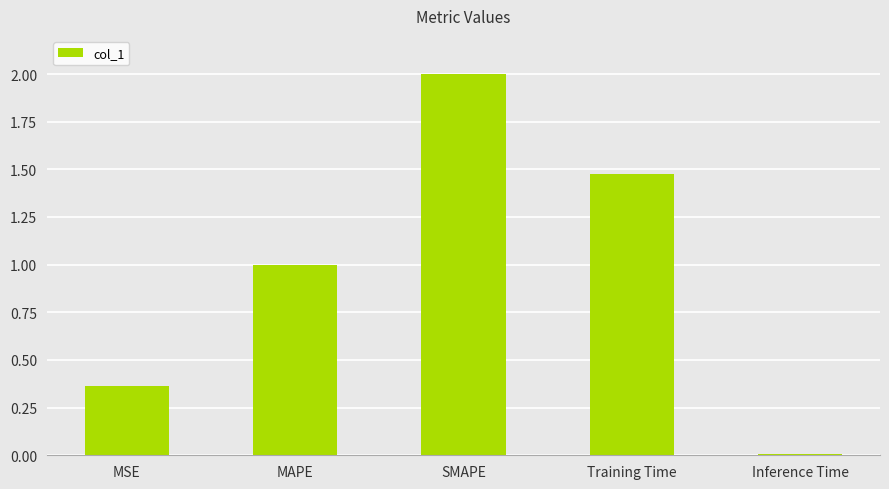

What is the sum of the values at Training Time and MSE?

1.8